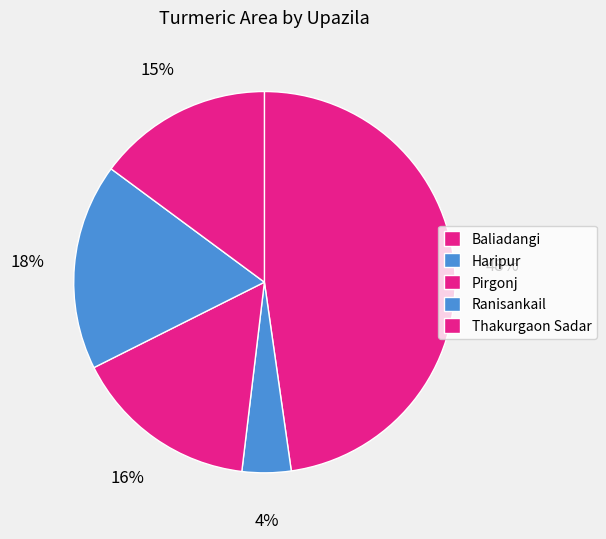

What portion of the pie excludes Ranisankail?

82.5%